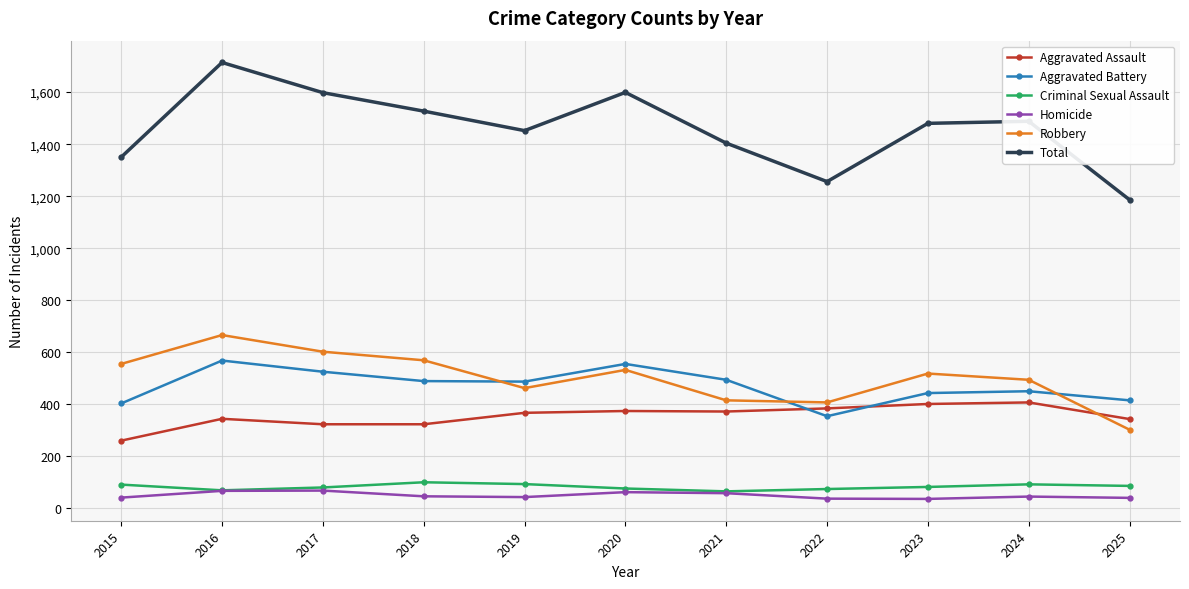

Between which two adjacent categories do Aggravated Assault and Aggravated Battery first intersect?

2021 and 2022